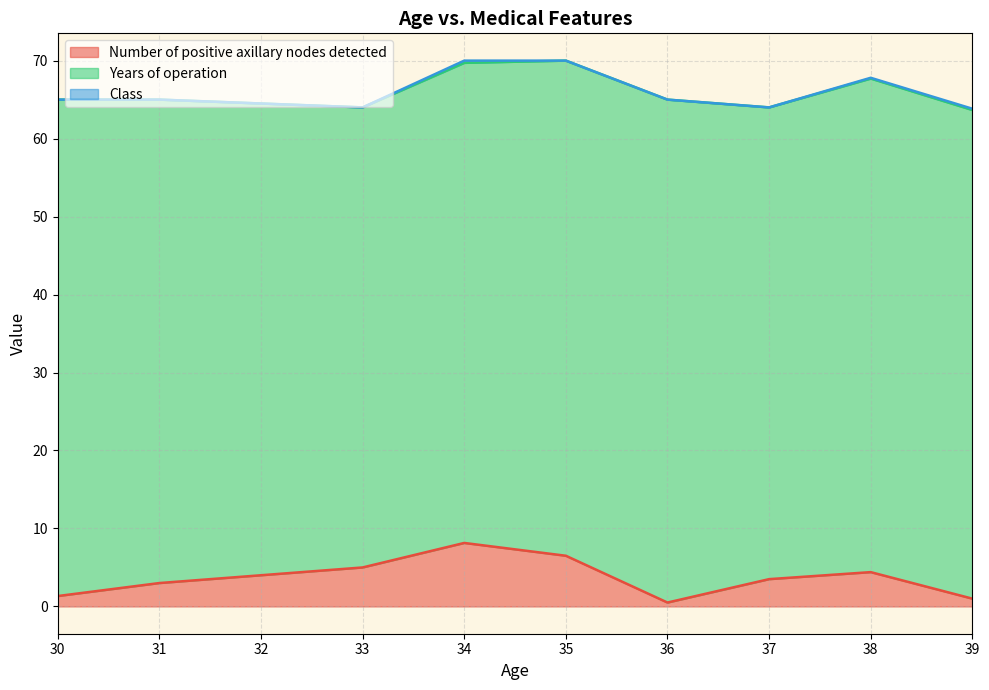

True or false: Number of positive axillary nodes detected and Years of operation cross at least once.

False